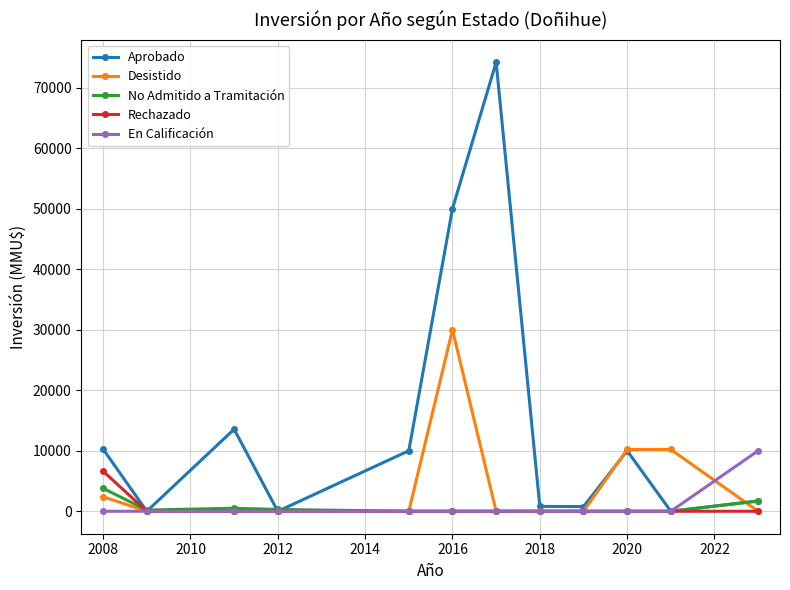

What is the maximum value shown in the chart?

74200